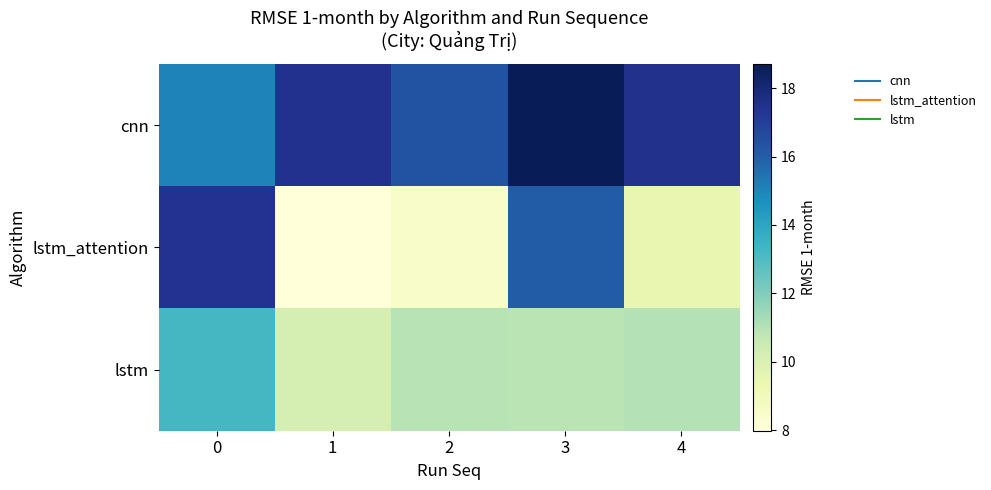

At how many categories does at least one series exceed 9?

5